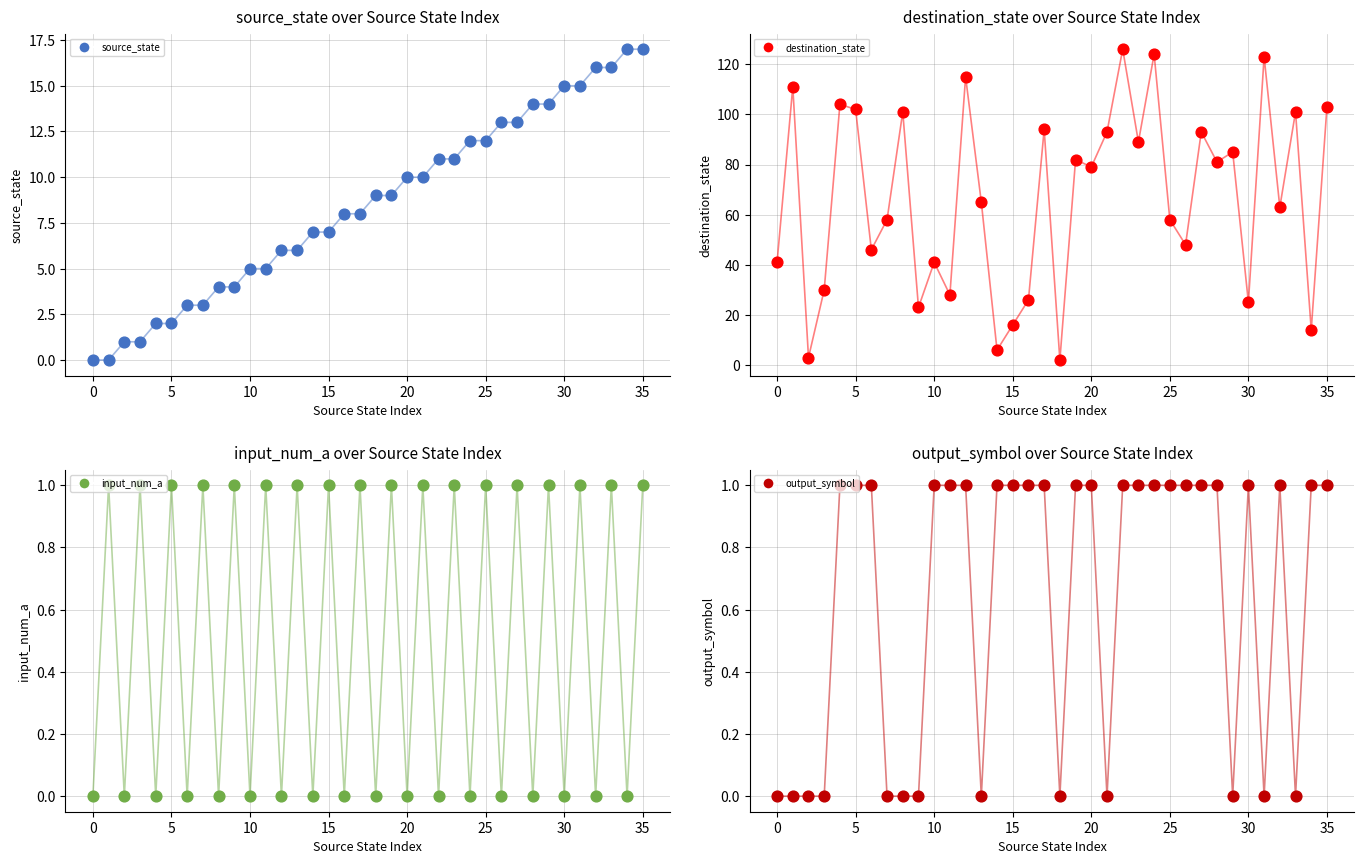

At how many categories does at least one series exceed 75?

18